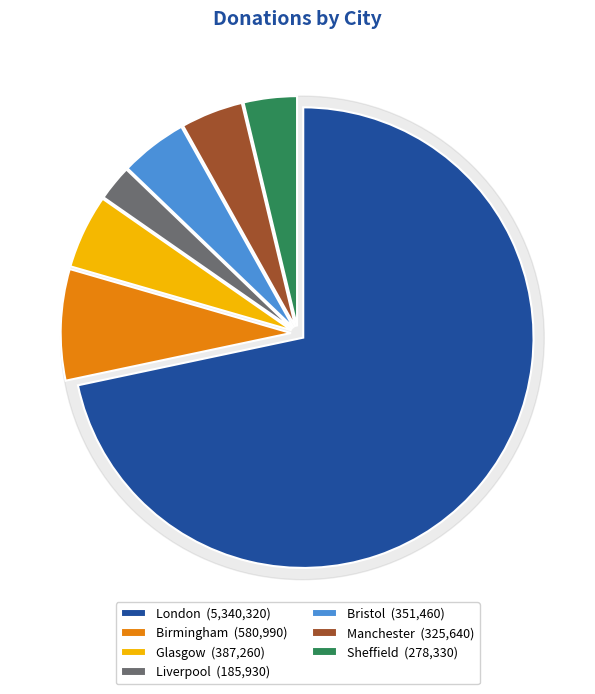

What percentage is the London slice, to the nearest percent?

72%